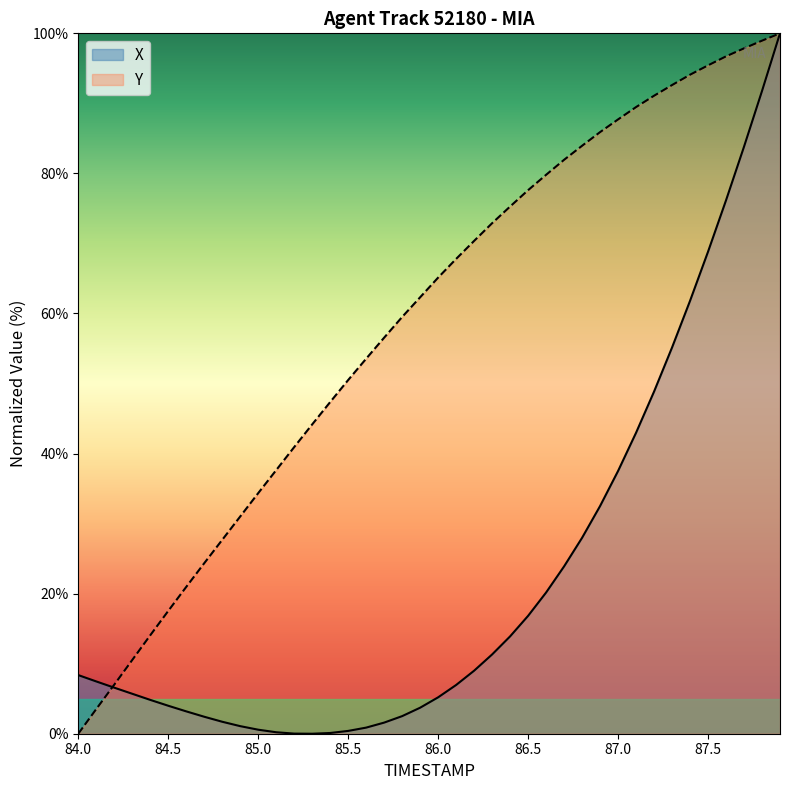

How many values in the X series are below 7?

20